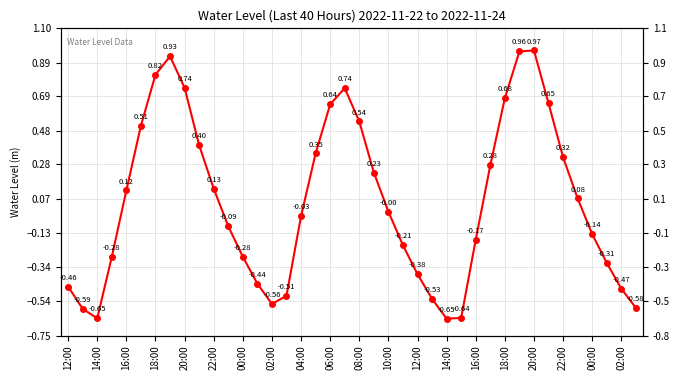

How many lines are shown in the chart?

1